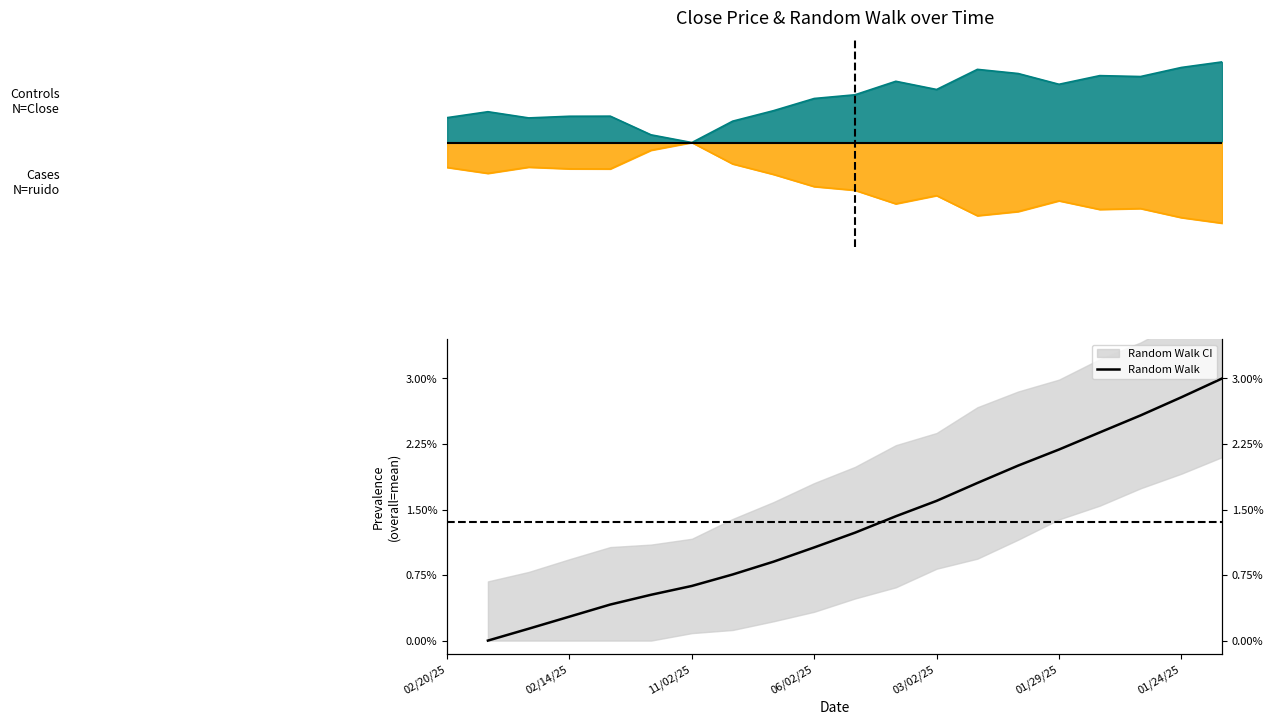

What is the label of the 18th point from the left?

01/24/25